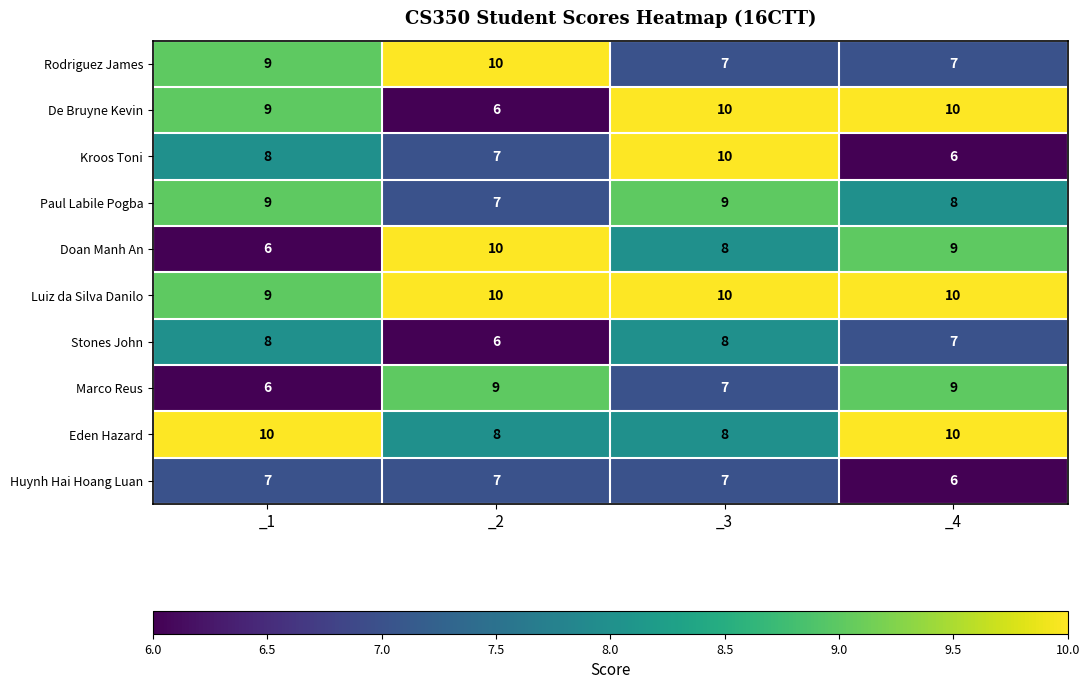

The Kroos Toni series shows 11 at _2. True or false?

False